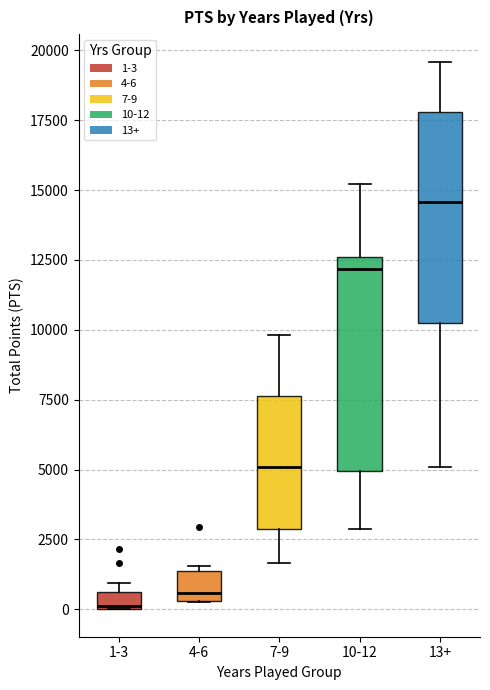

Which box has the highest median line?

13+